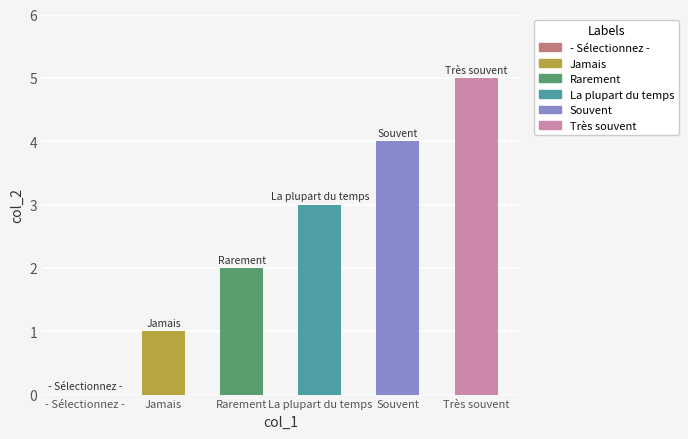

How many positive values are there?

5